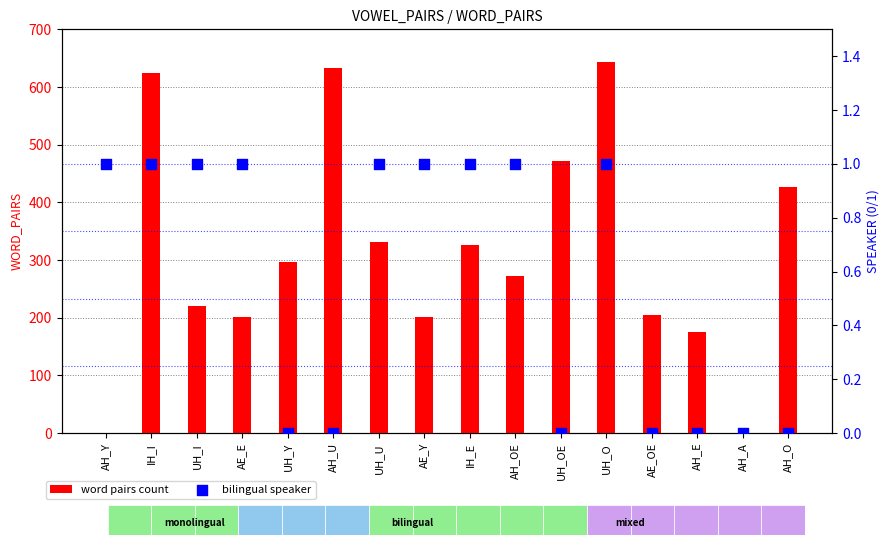

At how many categories does at least one series exceed 62?

14